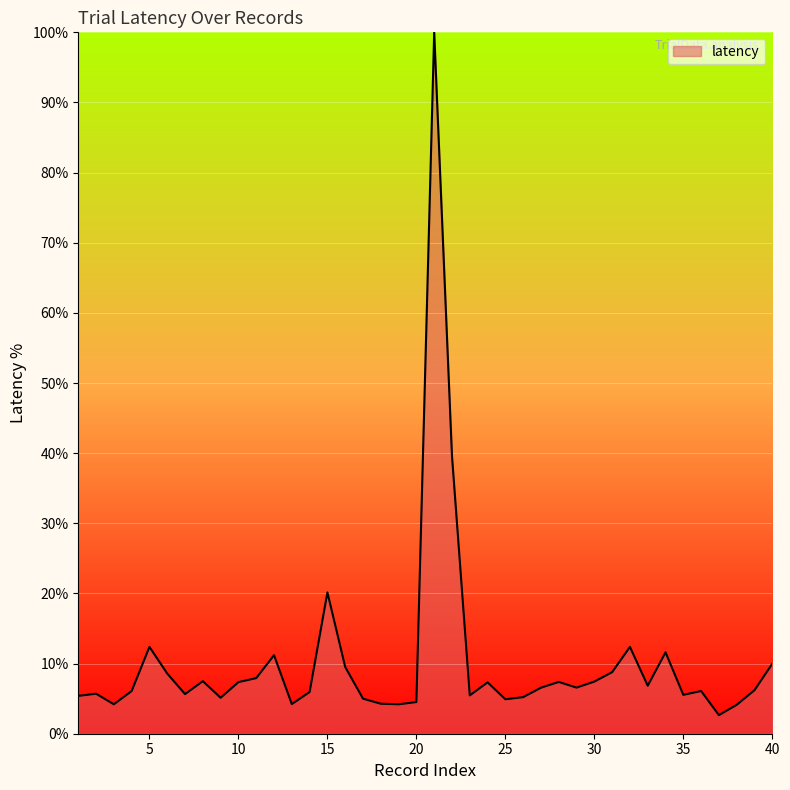

What is the smallest value displayed?

2.6